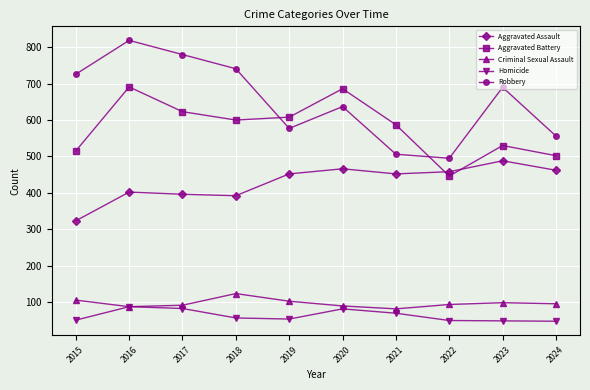

What is the difference between the highest and lowest values at 2024?

509